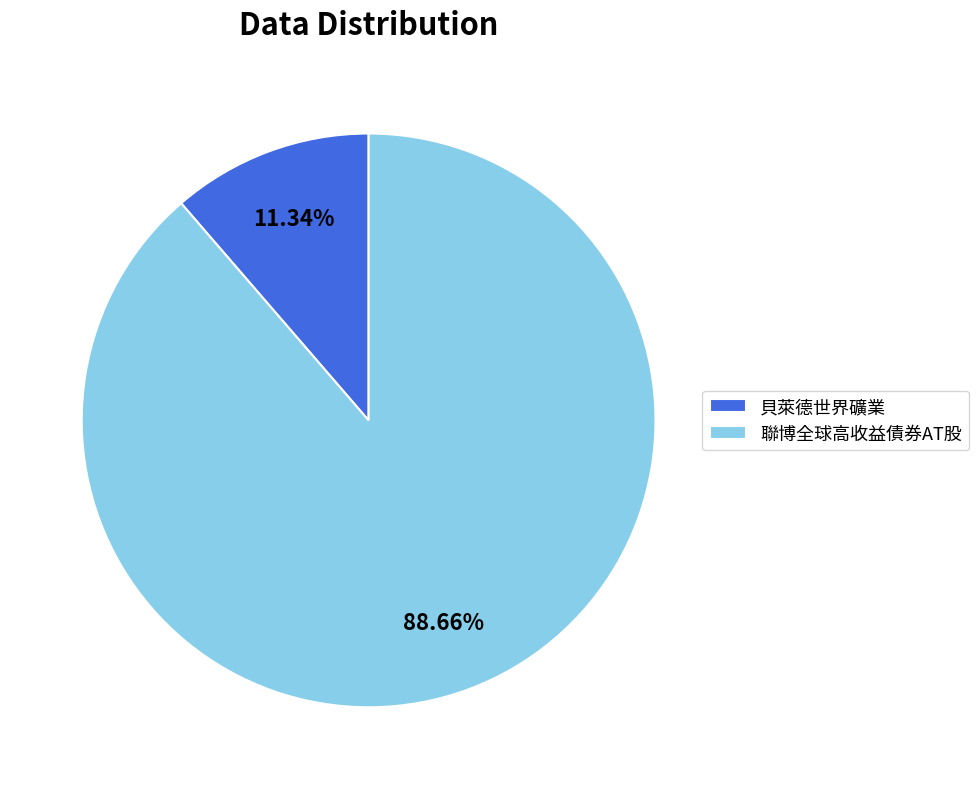

What is the smallest slice in the pie chart?

貝萊德世界礦業